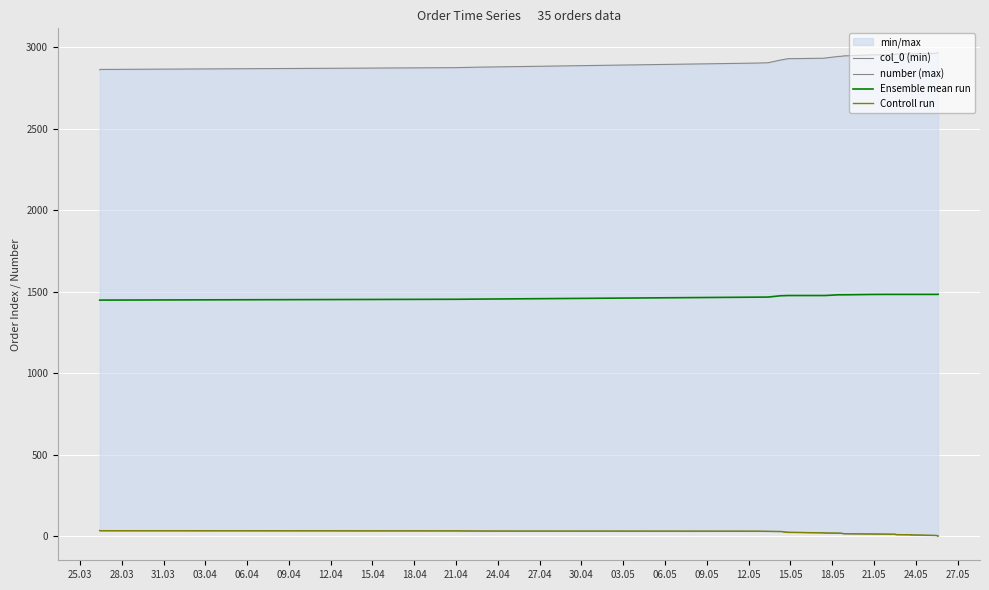

What is the value of the col_0 (min) point at the 3rd from the left?

2.0